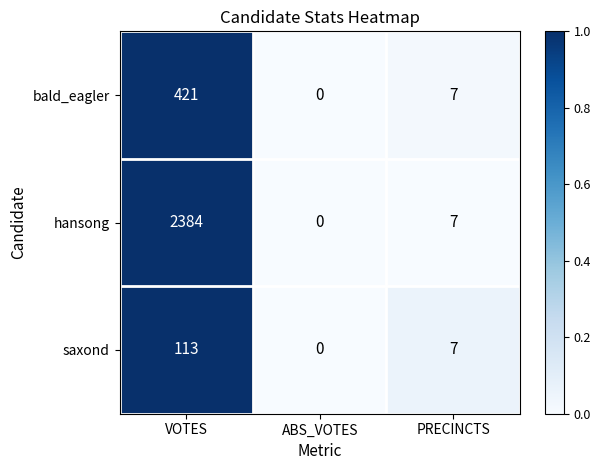

Reading left to right, what are all the values shown in this chart?

bald_eagler: 421	0	7
hansong: 2384	0	7
saxond: 113	0	7